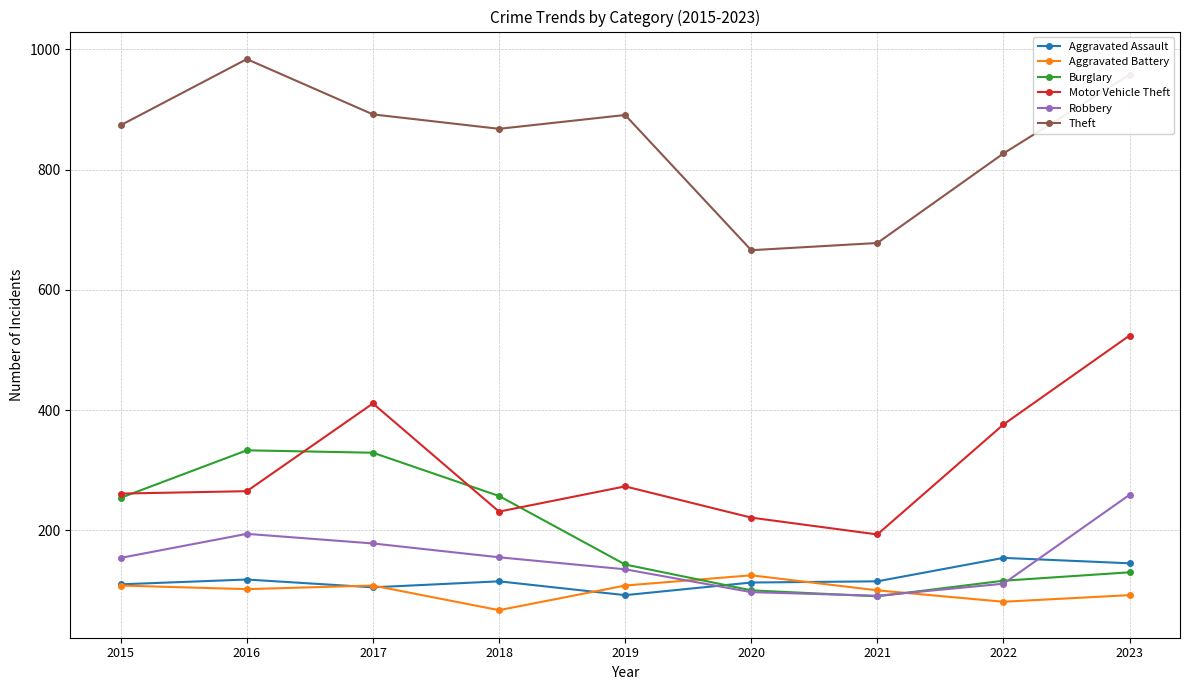

What is the difference between the highest and lowest values at 2020?

569